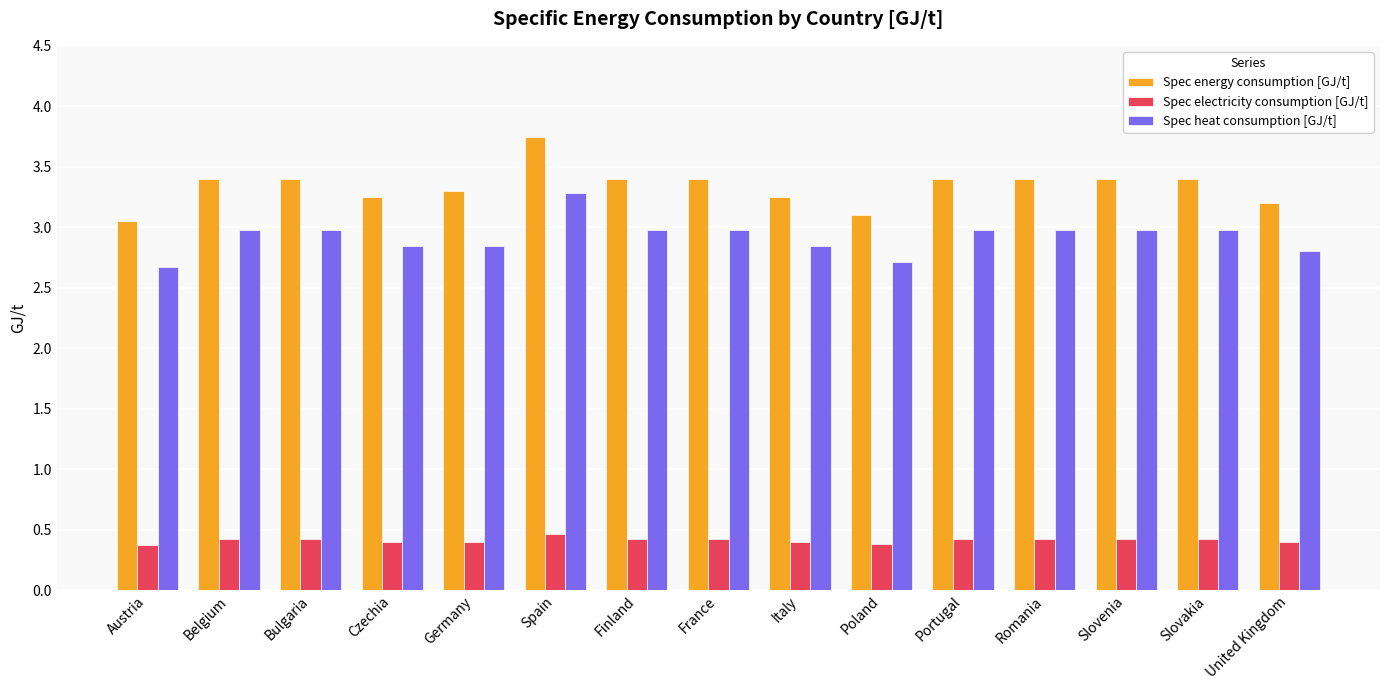

Which series has the widest spread of values?

Spec energy consumption [GJ/t]